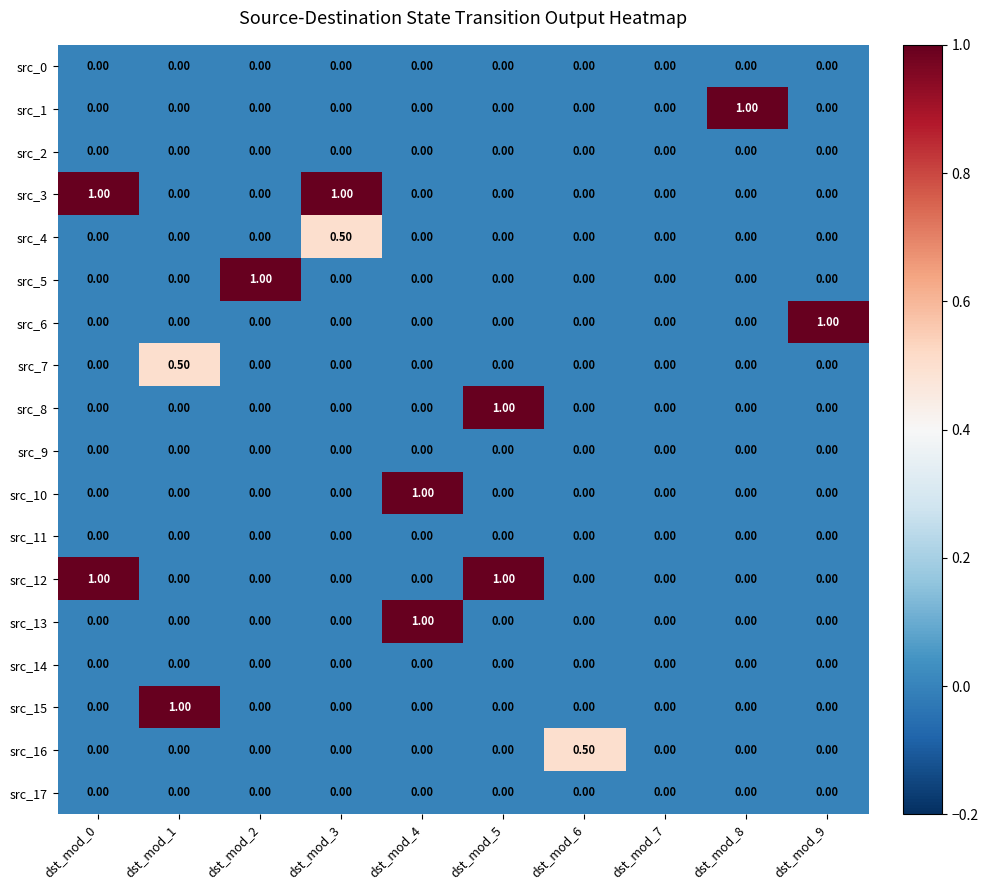

What is the sum of all src_13 values?

1.0